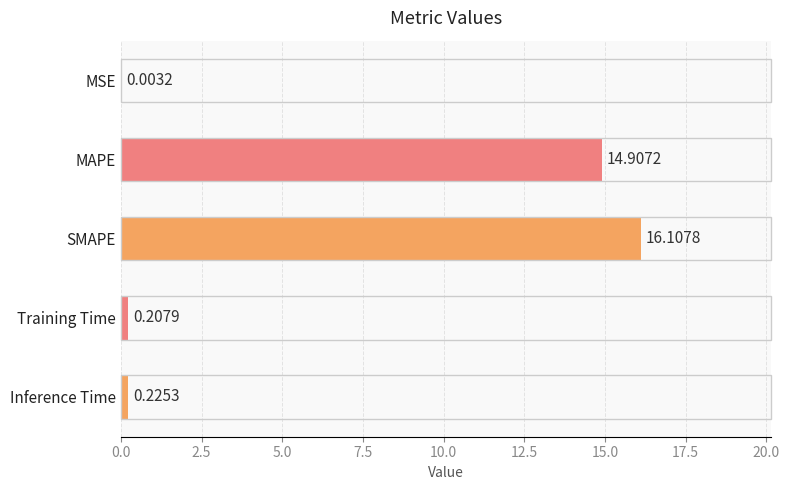

What is the sum of all values?

31.5